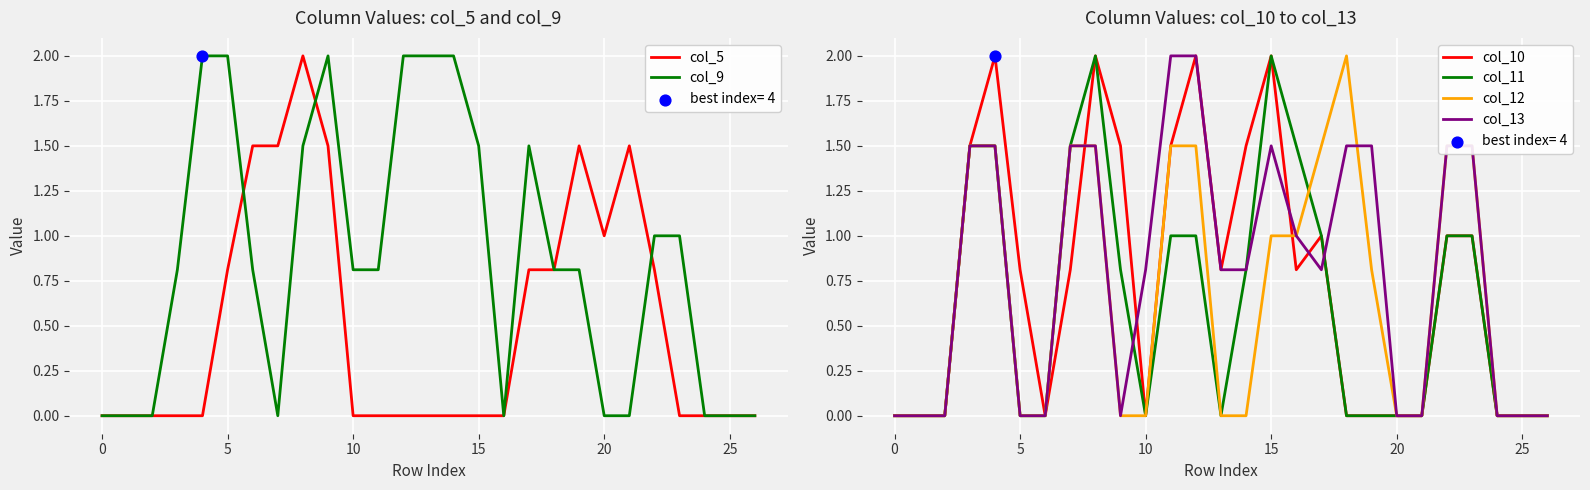

Is the value of col_5 at 5 greater than the value of col_13 at 10?

No